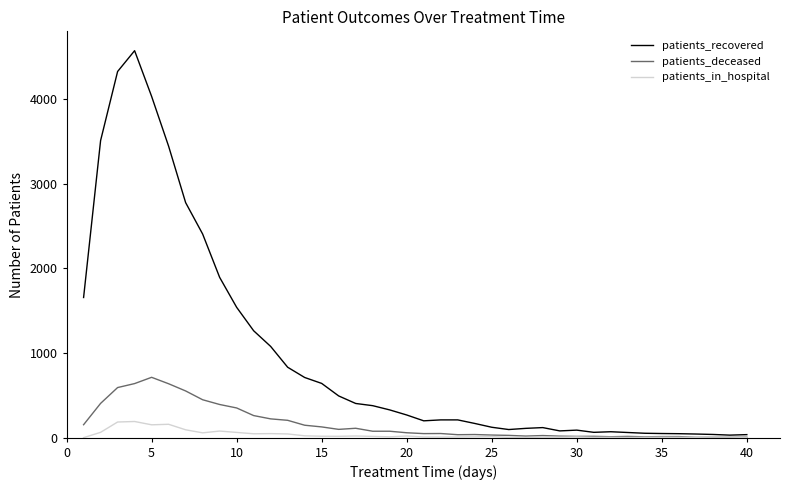

List the series in order of their peak value, lowest first.

patients_in_hospital, patients_deceased, patients_recovered